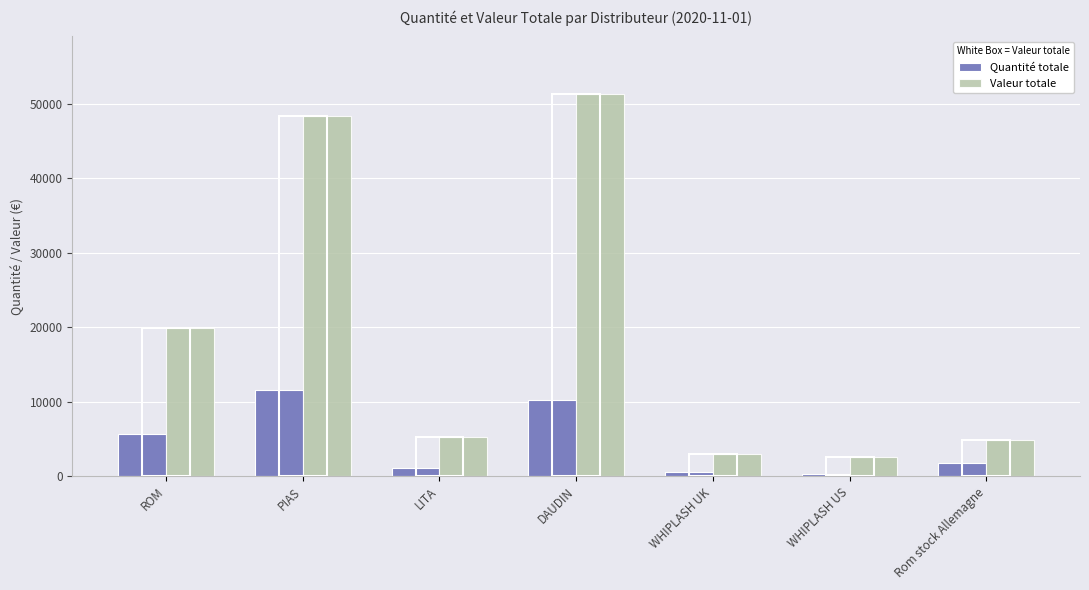

How many data points in Quantité totale are less than 1795?

3